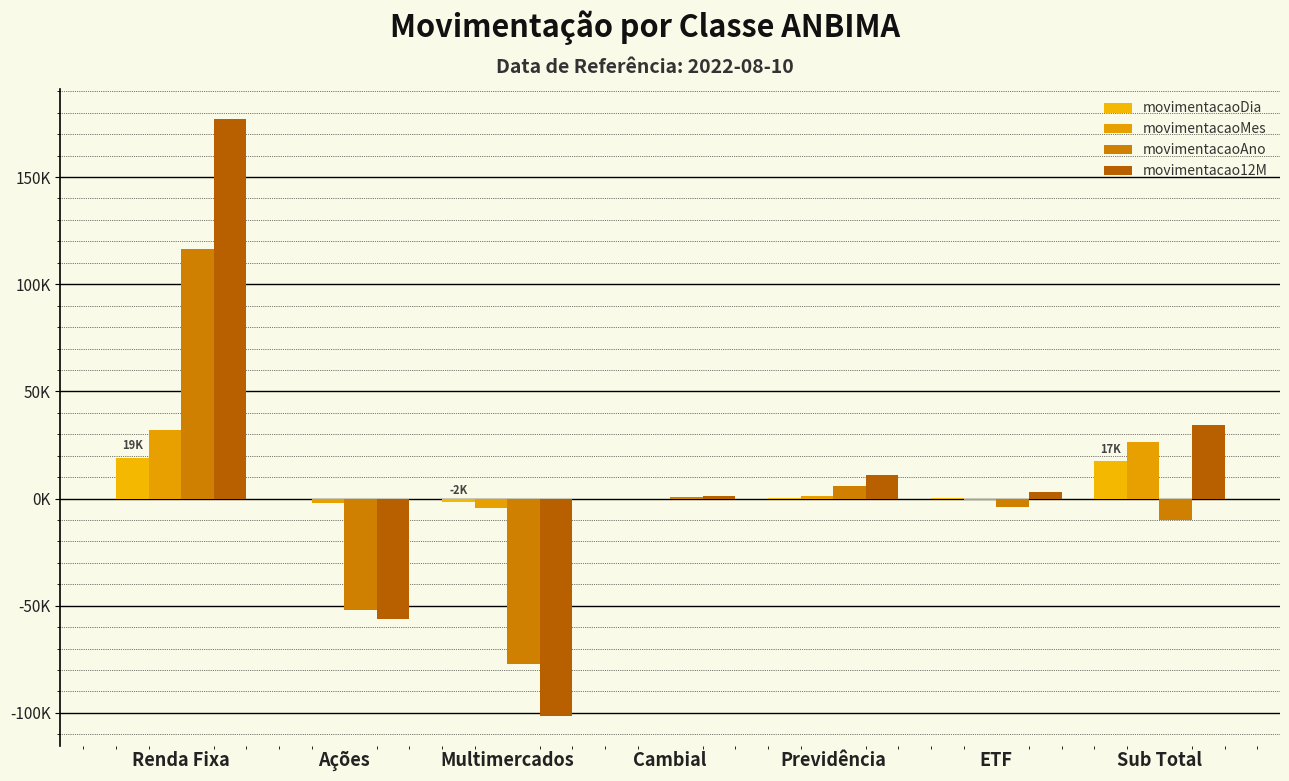

What is the value of the movimentacaoMes bar at the 7th from the left?

26575.4